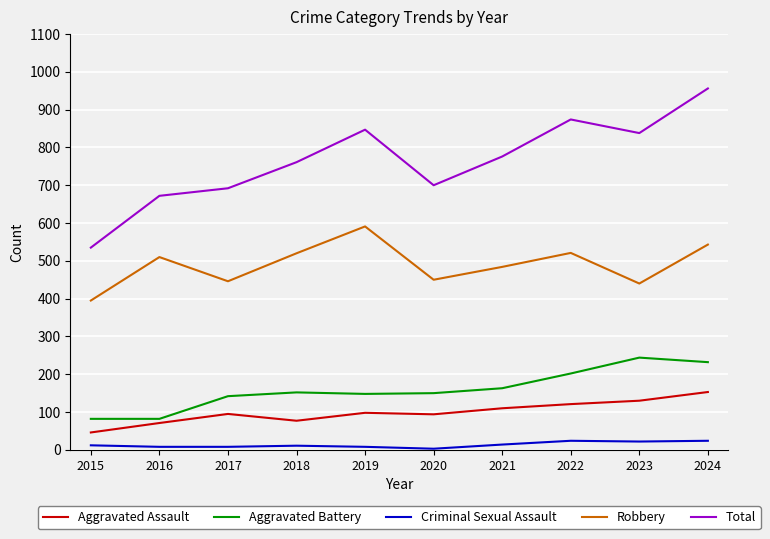

At 2023, list the series in order from largest to smallest.

Total, Robbery, Aggravated Battery, Aggravated Assault, Criminal Sexual Assault